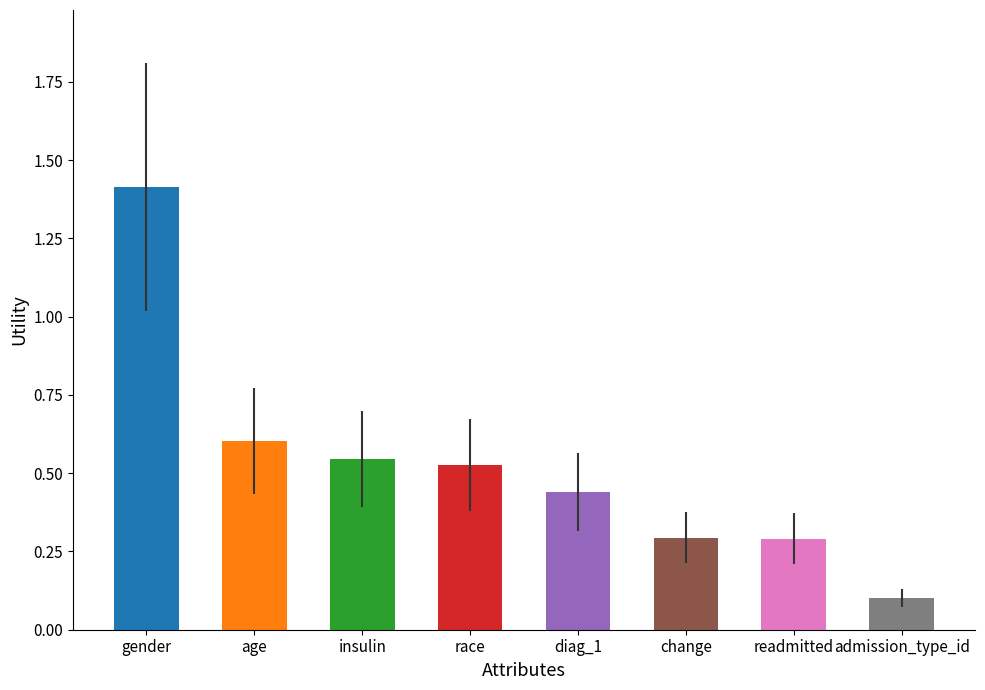

What is the value of the 7th bar from the left?

0.3